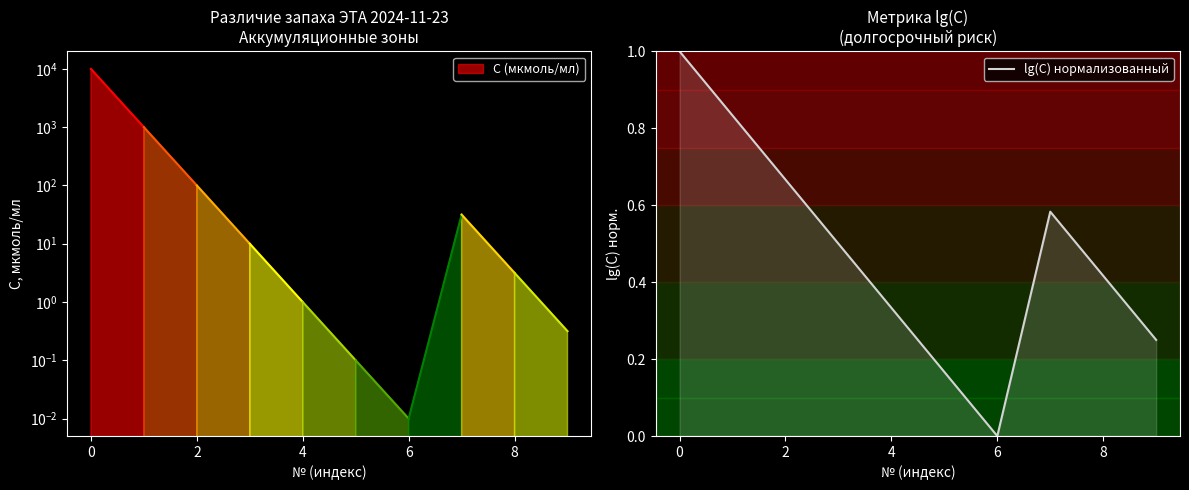

At which category does the data reach its first local peak?

7